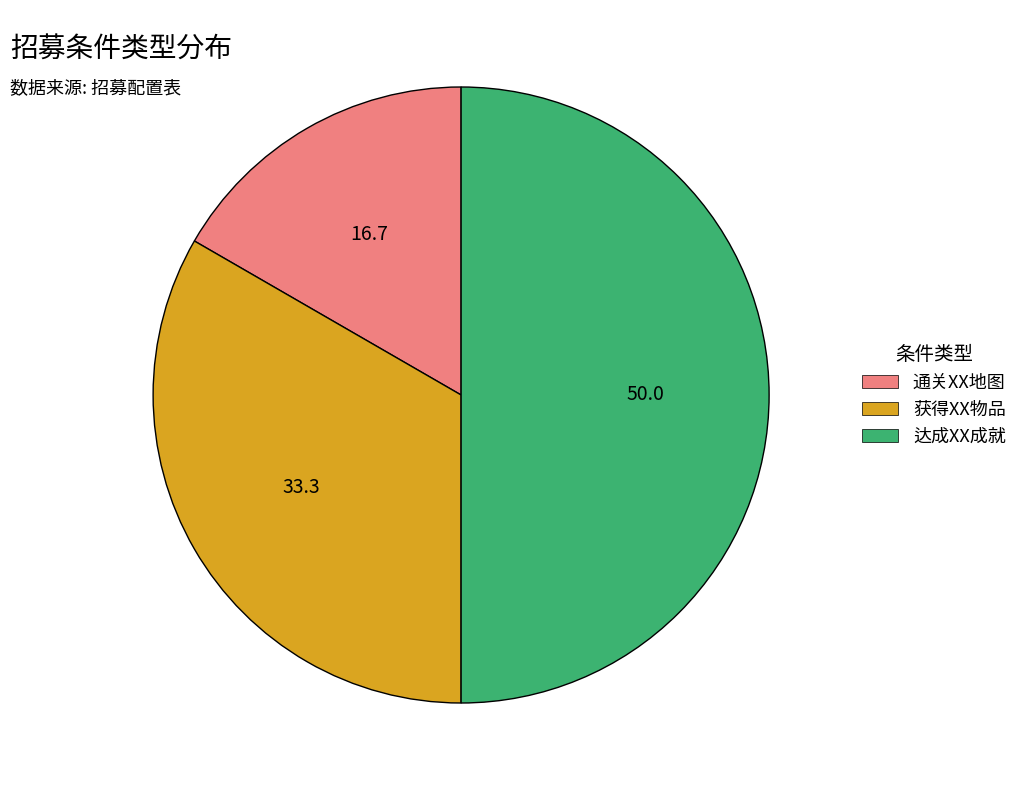

What is the ratio of the value at 获得XX物品 to the value at 达成XX成就?

0.7